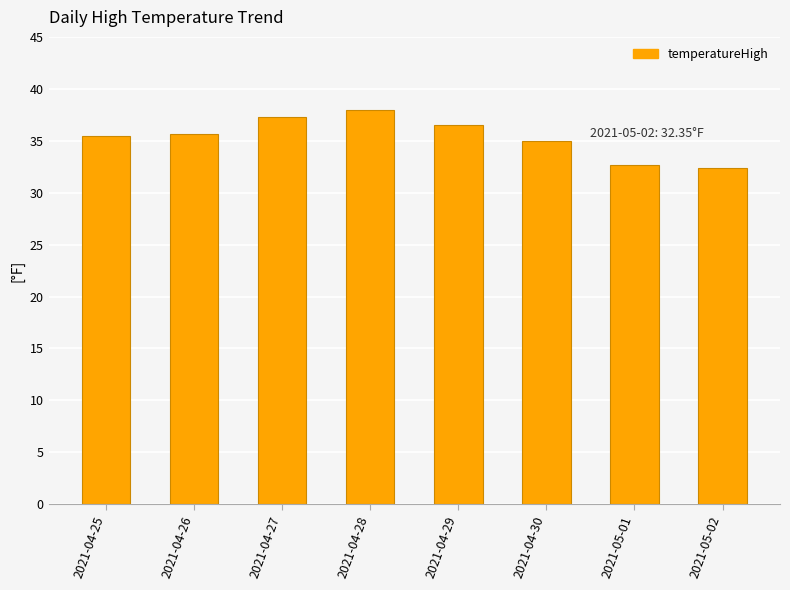

Is it true that the value at 2021-05-01 is 50.2?

False